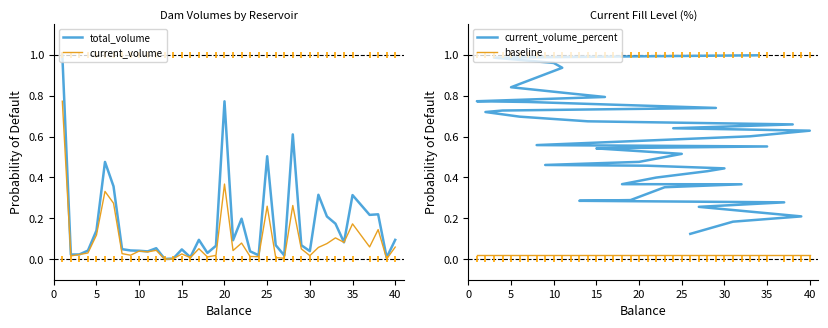

Count the number of data series in this chart.

4